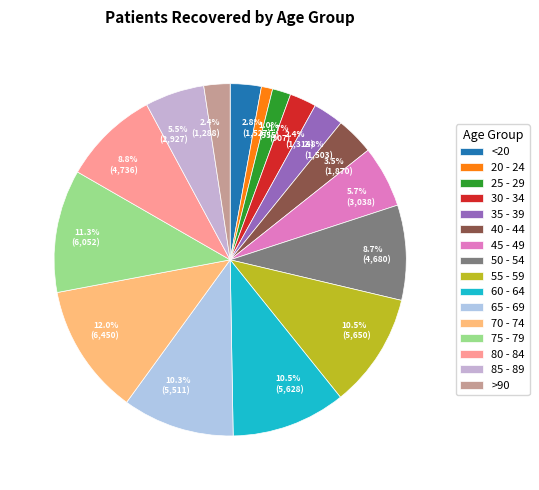

To the nearest percent, what is the difference between the 85 - 89 and 50 - 54 slice percentages?

3%